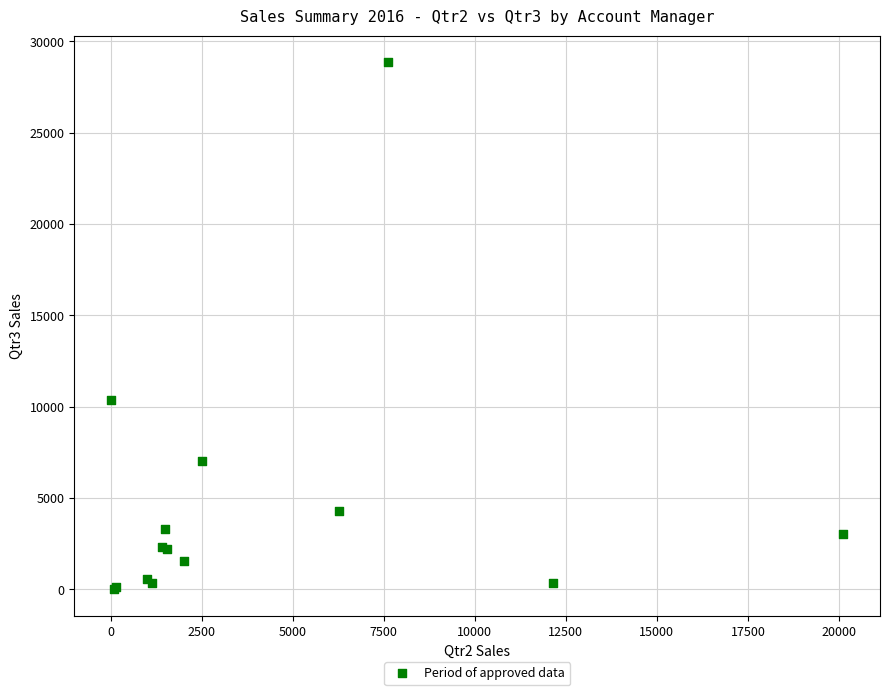

What Y value in the scatter plot is closest to 14433?

10373.6